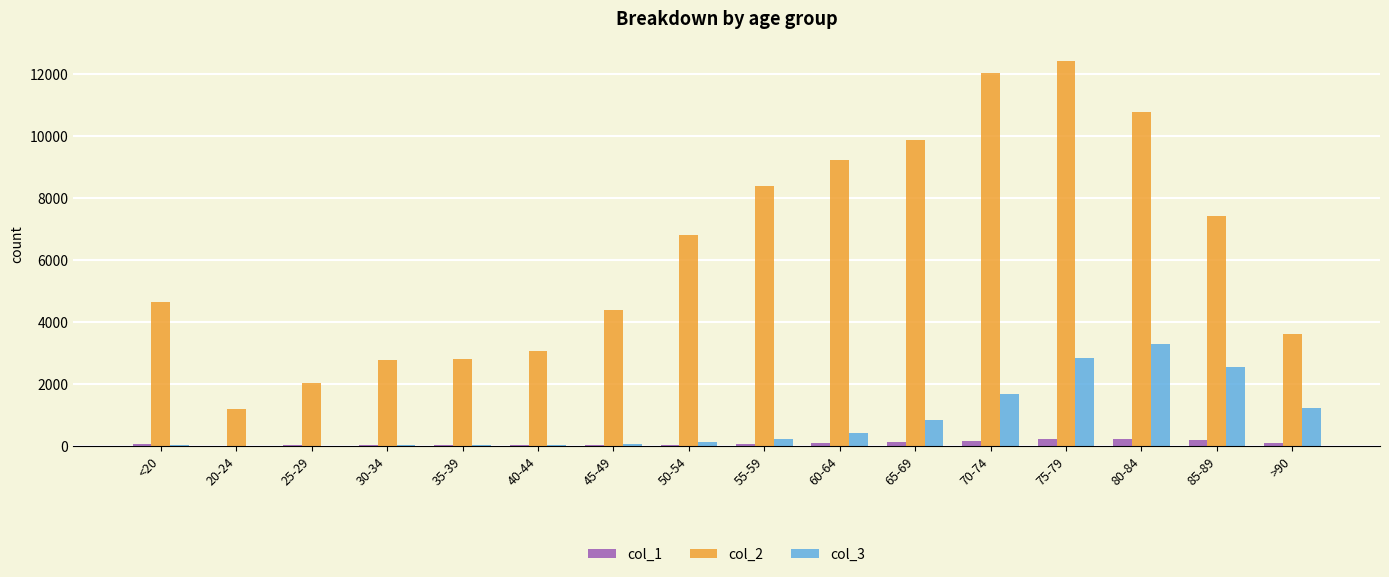

Does the chart contain stacked bars?

No